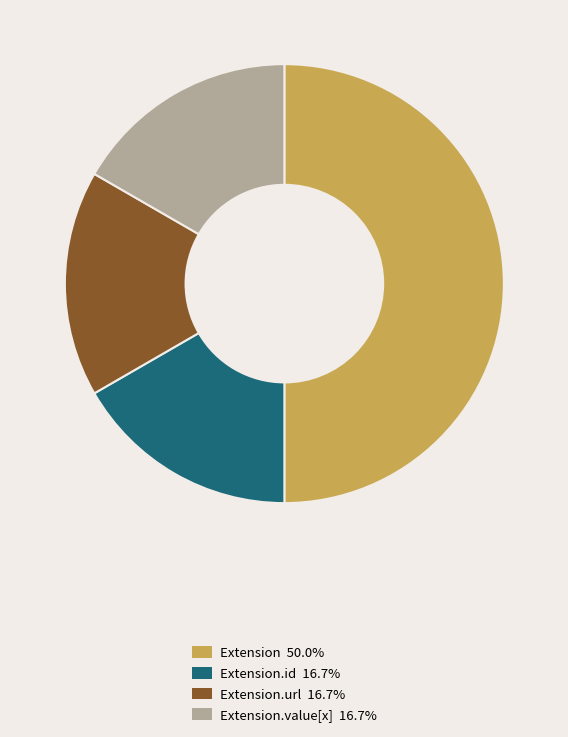

How many slices are in this pie chart?

4